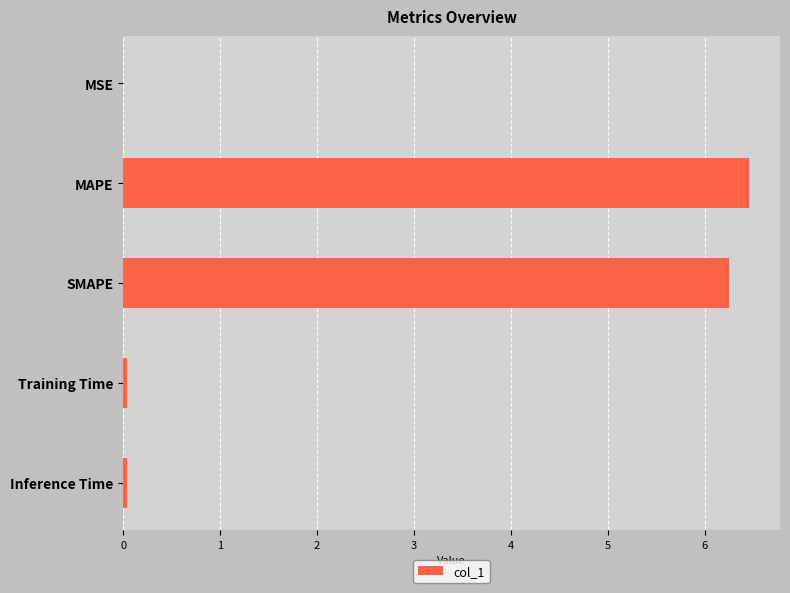

At which category does the chart reach its peak across all series?

MAPE